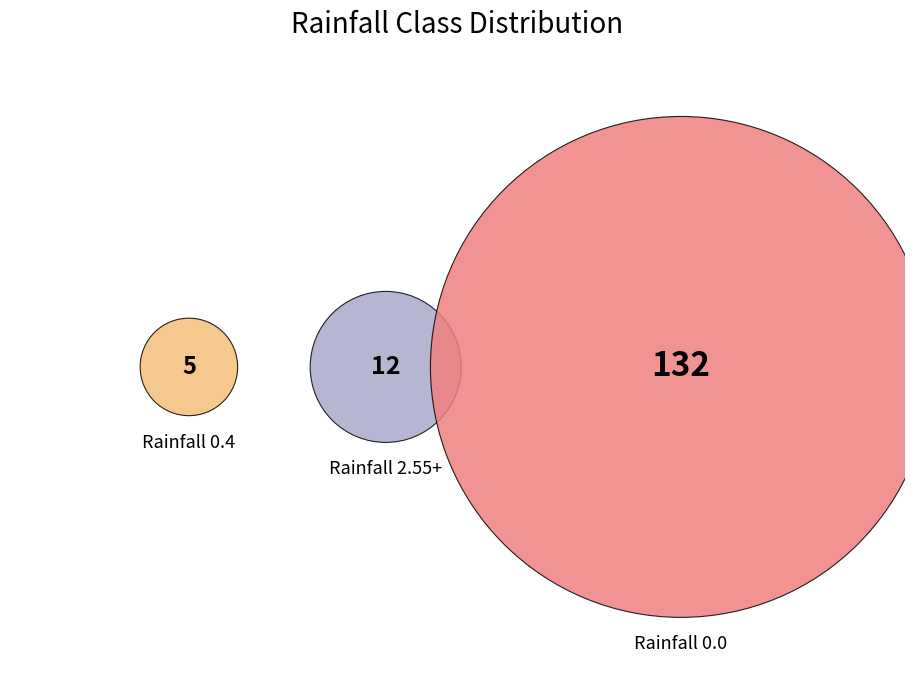

True or false: rainfall class 0.4 accounts for 15% of the total.

False